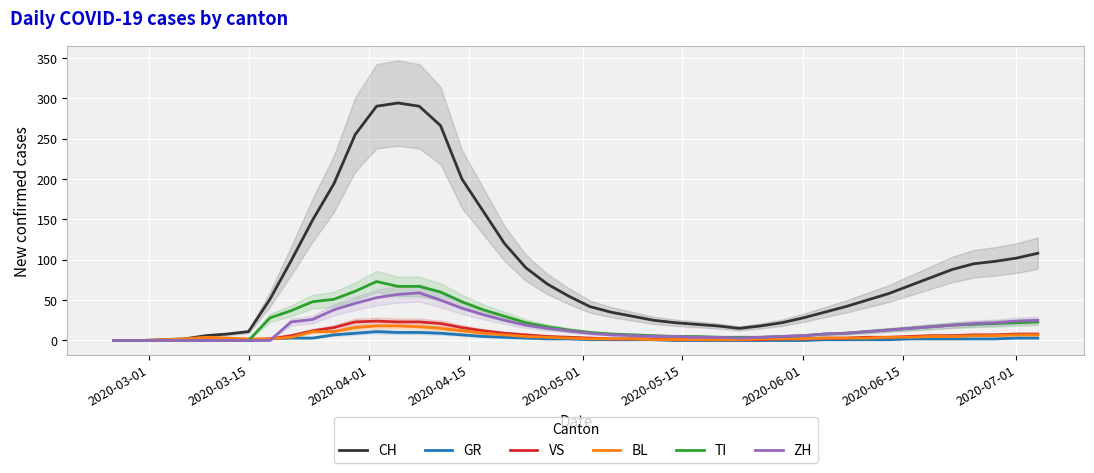

How many intersections are there between VS and ZH?

1